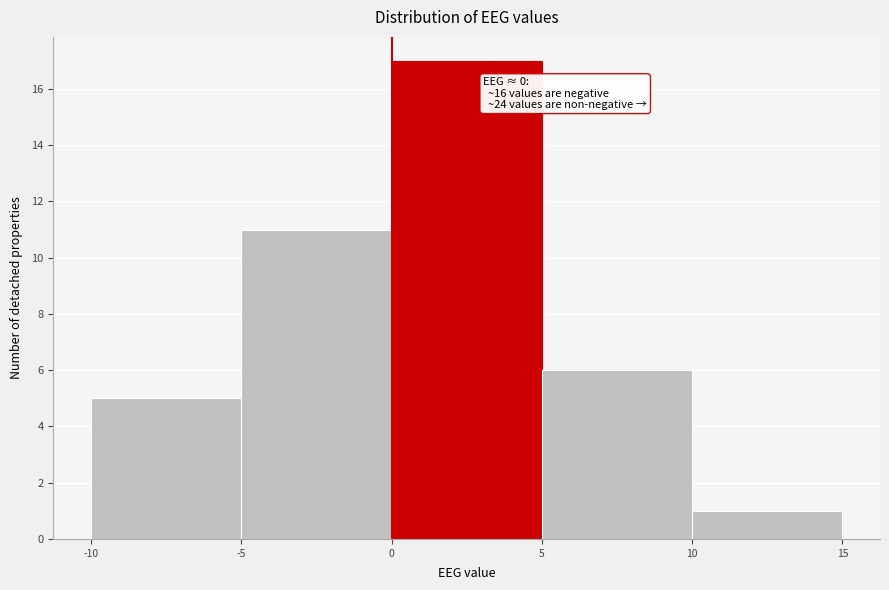

Which range on the x-axis has the tallest bar?

0 to 5